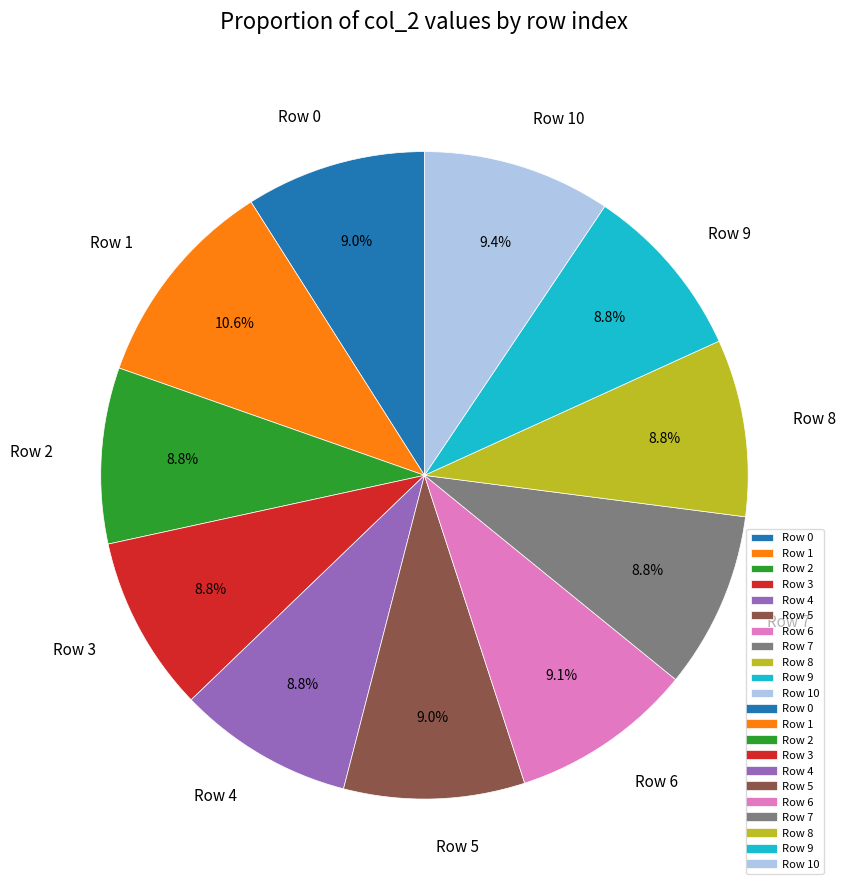

True or false: Row 9 accounts for 15% of the total.

False